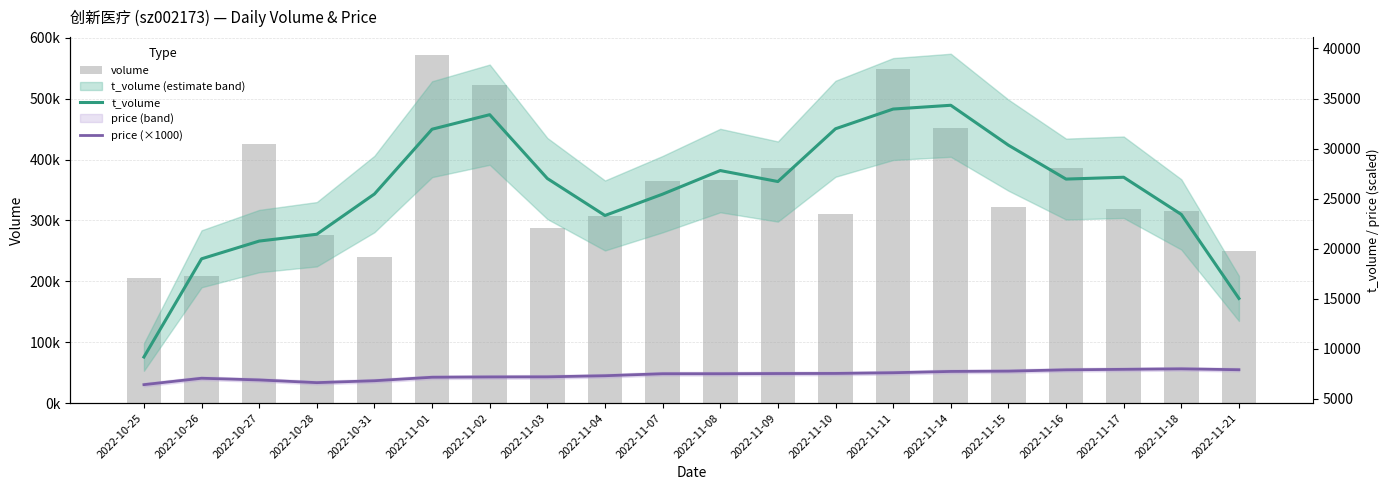

What are all the series names shown in the legend?

volume, t_volume, price (×1000)